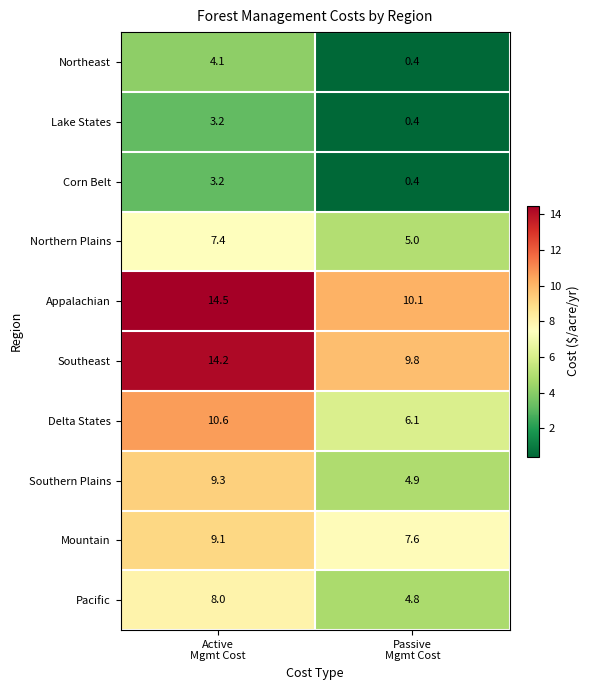

At which category is the sum across all series the highest?

Active
Mgmt Cost